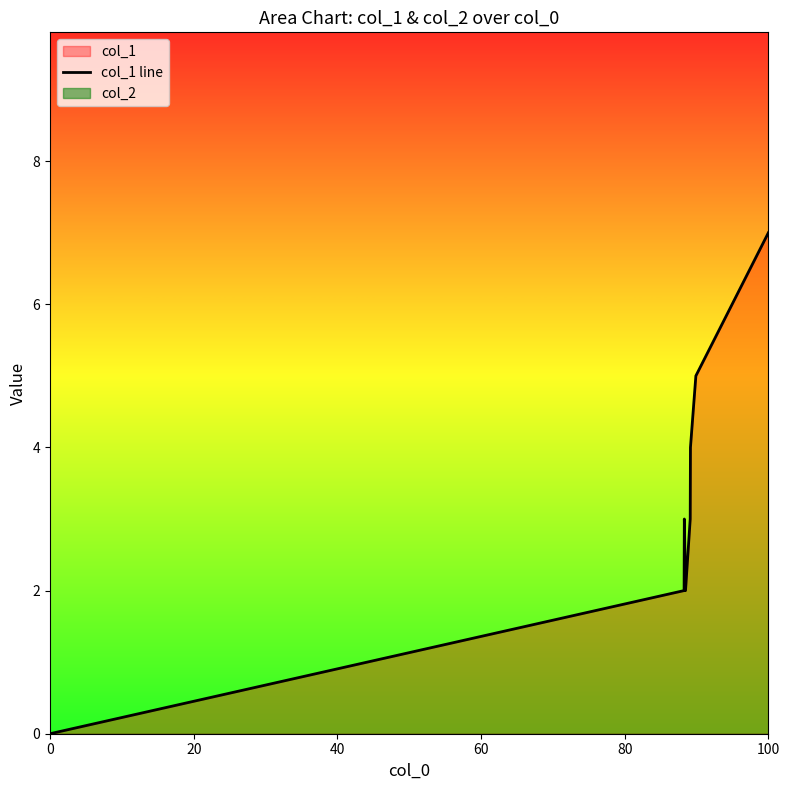

The value of col_1 line at 0 is 2. True or false?

False